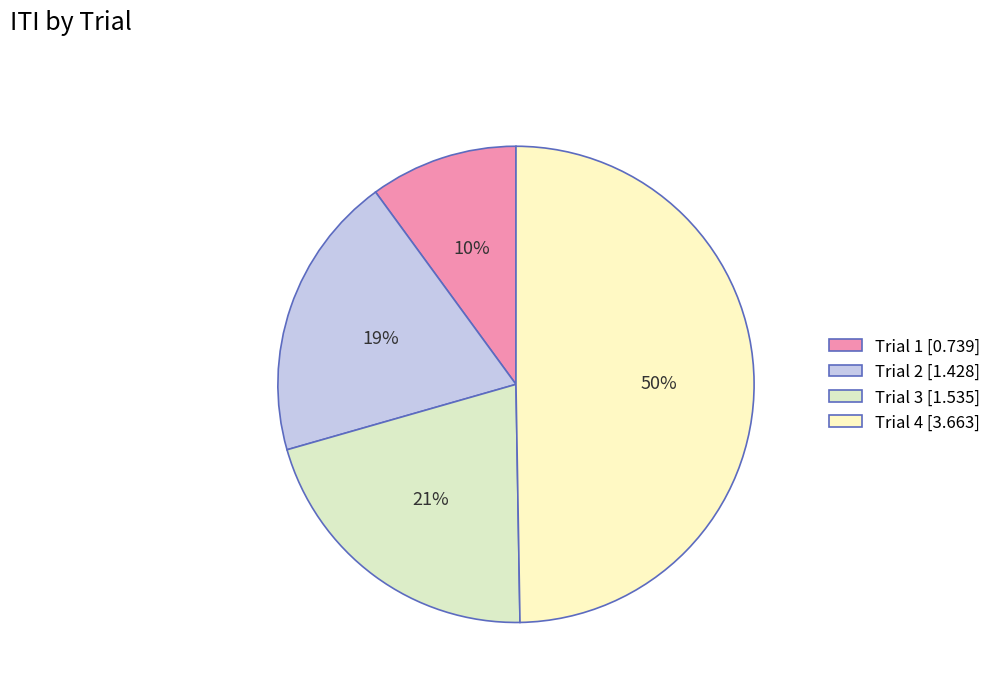

What percentage is NOT represented by Trial 3?

79.2%